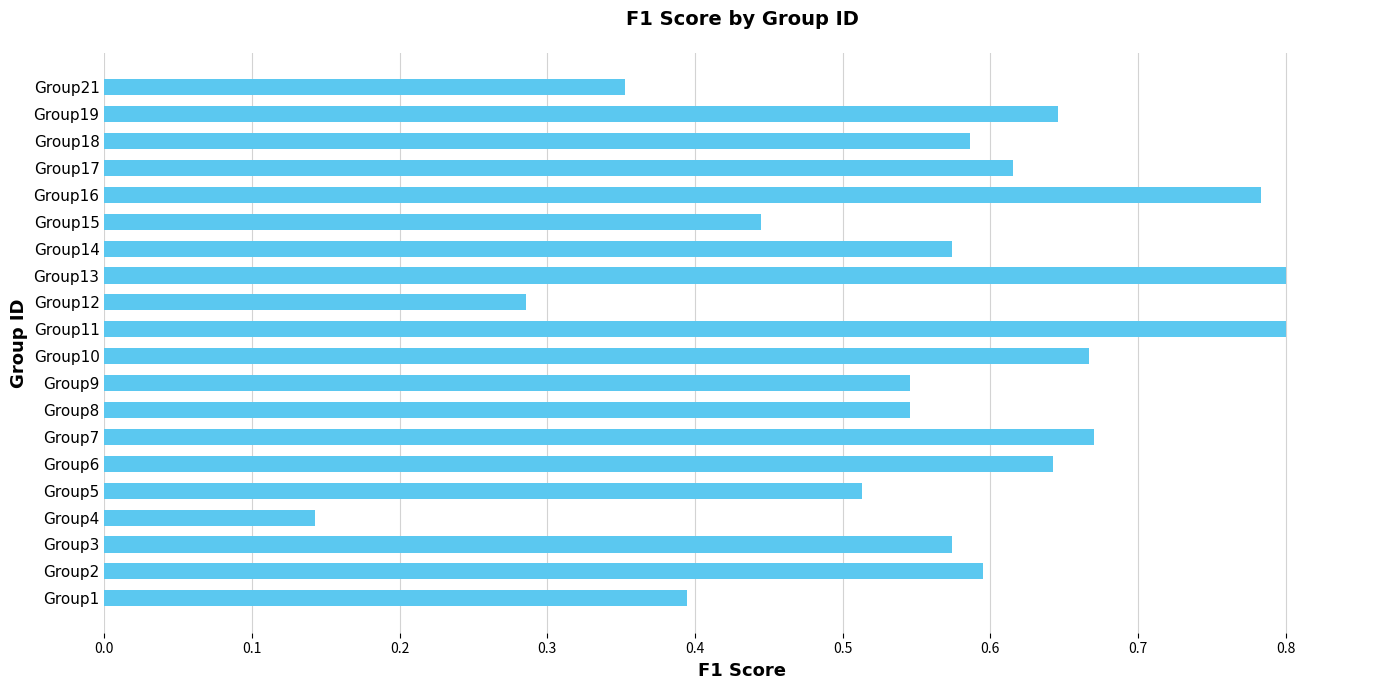

Count the values in the range 0 to 1.

20